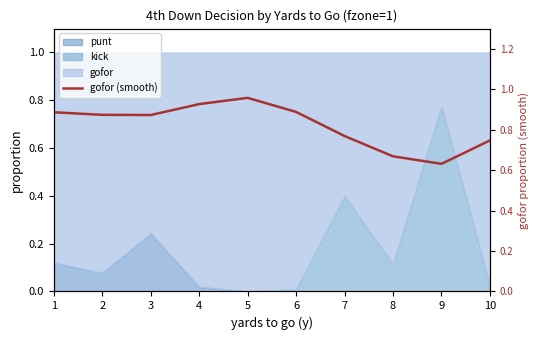

What is the approximate value at 7?

0.8